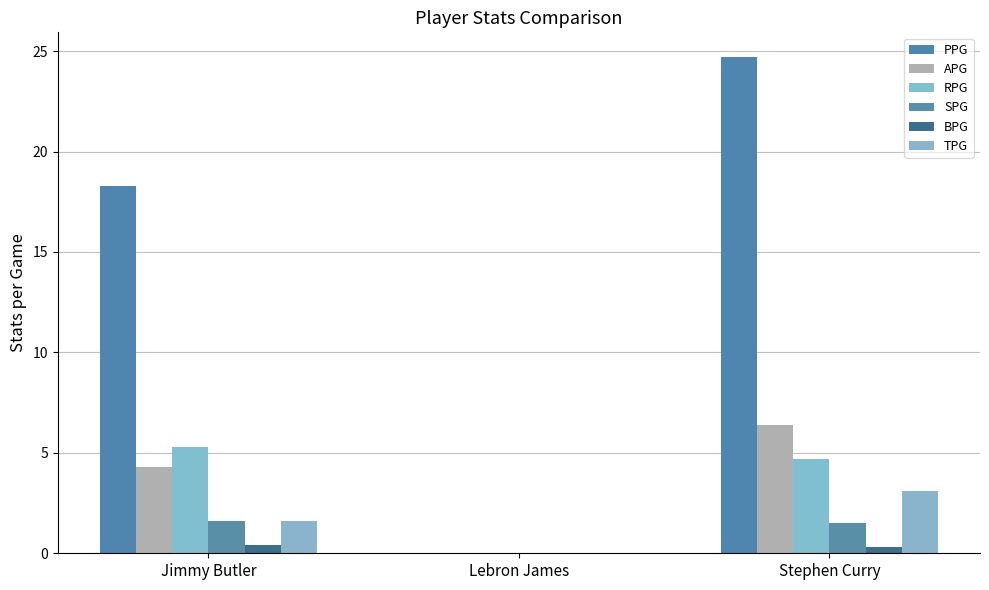

The value of PPG at Jimmy Butler is 31.9. True or false?

False